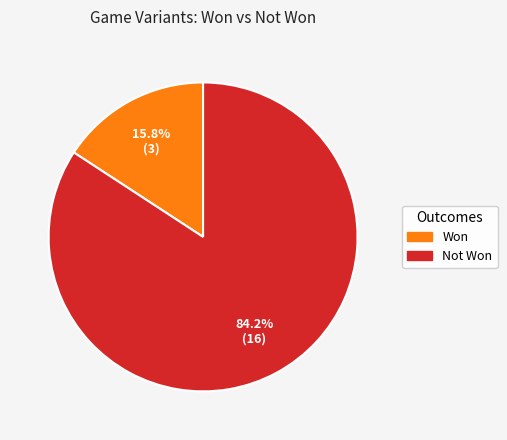

Rank the categories by value from highest to lowest.

Not Won, Won